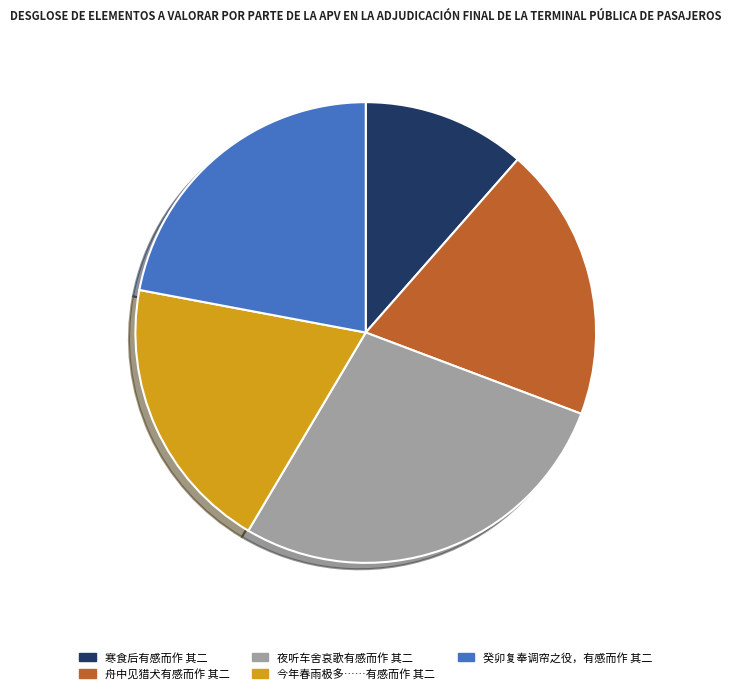

How many segments does this pie chart have?

5